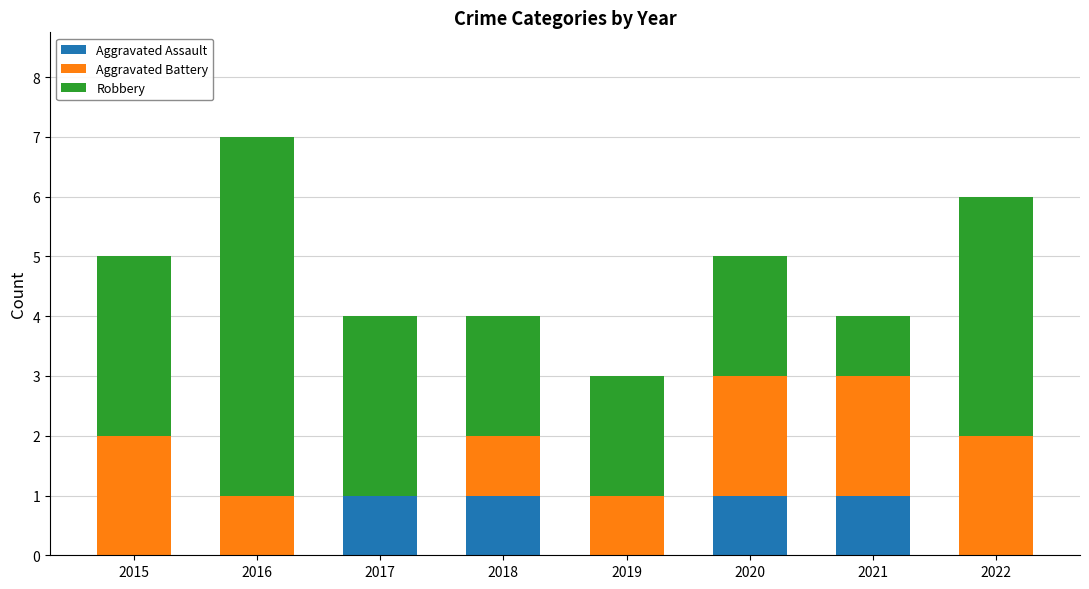

At which category is the sum across all series the highest?

2016